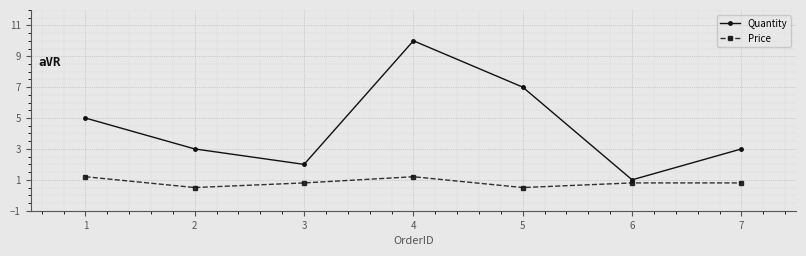

At 5, list the series in order from smallest to largest.

Price, Quantity